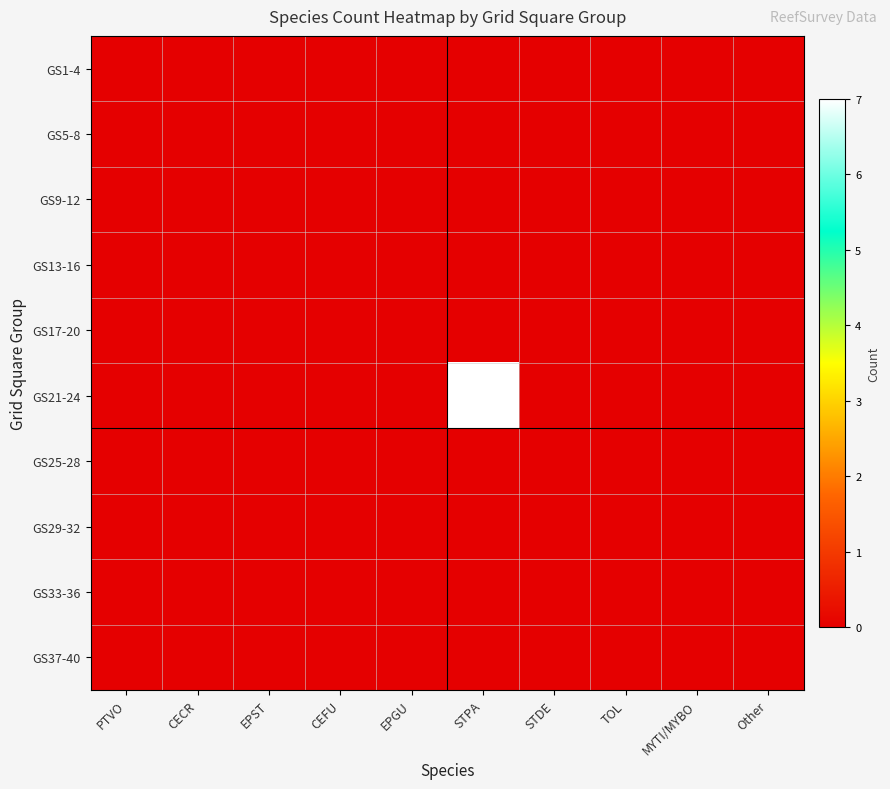

Reading left to right, what are all the values shown in this chart?

GS1-4: PTVO=0	CECR=0	EPST=0	CEFU=0	EPGU=0	STPA=0	STDE=0	TOL=0	MYTI/MYBO=0	Other=0
GS5-8: PTVO=0	CECR=0	EPST=0	CEFU=0	EPGU=0	STPA=0	STDE=0	TOL=0	MYTI/MYBO=0	Other=0
GS9-12: PTVO=0	CECR=0	EPST=0	CEFU=0	EPGU=0	STPA=0	STDE=0	TOL=0	MYTI/MYBO=0	Other=0
GS13-16: PTVO=0	CECR=0	EPST=0	CEFU=0	EPGU=0	STPA=0	STDE=0	TOL=0	MYTI/MYBO=0	Other=0
GS17-20: PTVO=0	CECR=0	EPST=0	CEFU=0	EPGU=0	STPA=0	STDE=0	TOL=0	MYTI/MYBO=0	Other=0
GS21-24: PTVO=0	CECR=0	EPST=0	CEFU=0	EPGU=0	STPA=7	STDE=0	TOL=0	MYTI/MYBO=0	Other=0
GS25-28: PTVO=0	CECR=0	EPST=0	CEFU=0	EPGU=0	STPA=0	STDE=0	TOL=0	MYTI/MYBO=0	Other=0
GS29-32: PTVO=0	CECR=0	EPST=0	CEFU=0	EPGU=0	STPA=0	STDE=0	TOL=0	MYTI/MYBO=0	Other=0
GS33-36: PTVO=0	CECR=0	EPST=0	CEFU=0	EPGU=0	STPA=0	STDE=0	TOL=0	MYTI/MYBO=0	Other=0
GS37-40: PTVO=0	CECR=0	EPST=0	CEFU=0	EPGU=0	STPA=0	STDE=0	TOL=0	MYTI/MYBO=0	Other=0